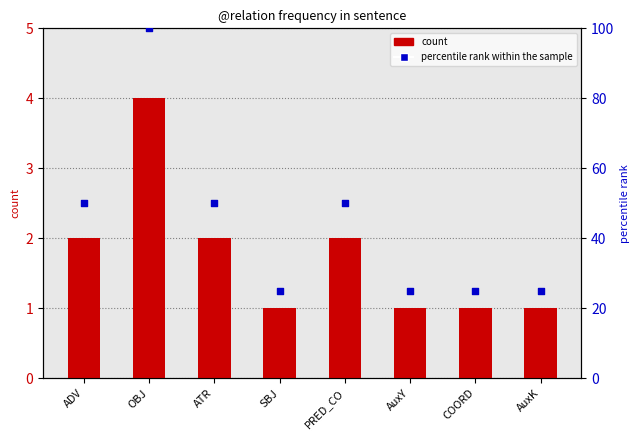

What is the total value across all series at PRED_CO?

52